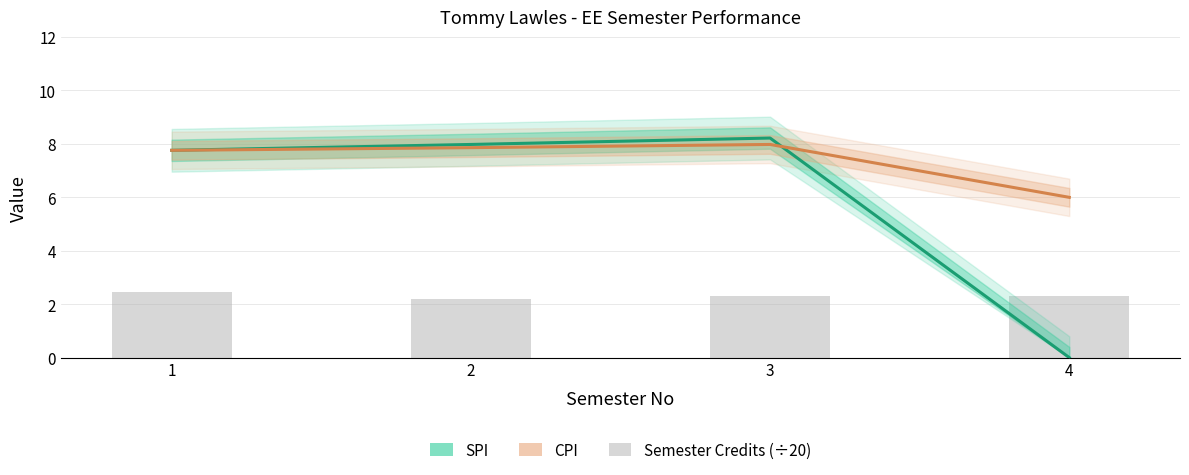

List the labels in order of Semester Credits (÷20) value, largest first.

1, 3, 4, 2